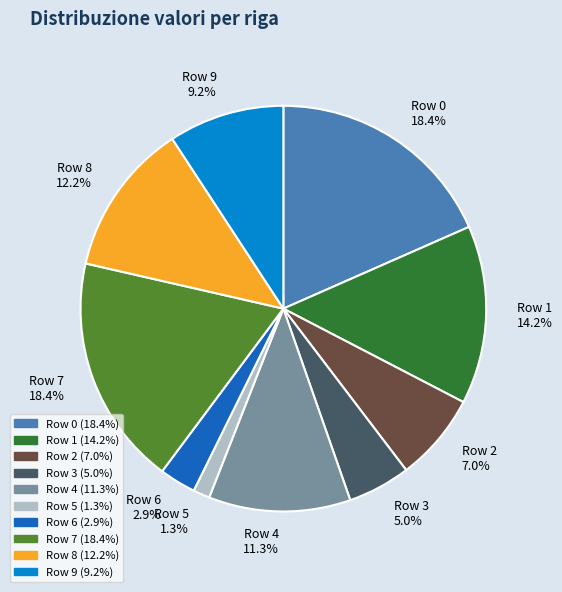

Which category has the smallest portion of the pie?

Row 5